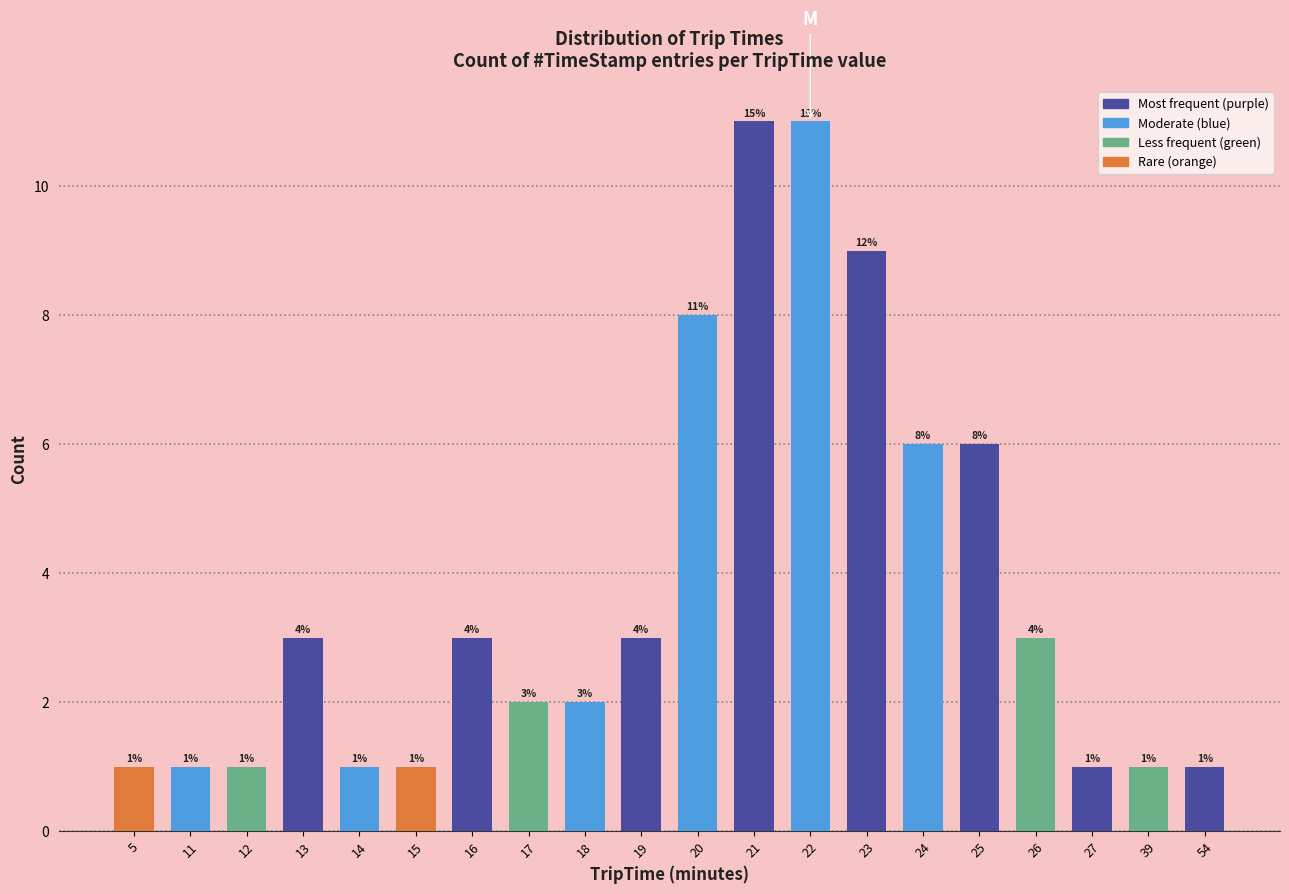

What is the greatest value displayed?

11